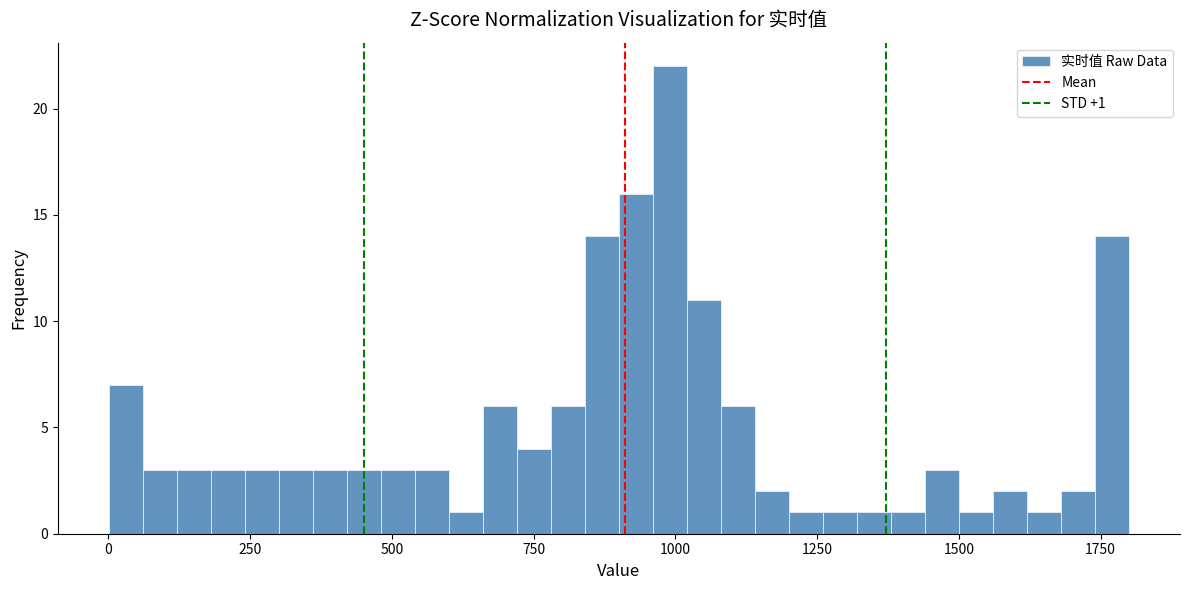

Around what value on the x-axis is the tallest bar? Give the approximate position of its centre, as read against the axis.

1000